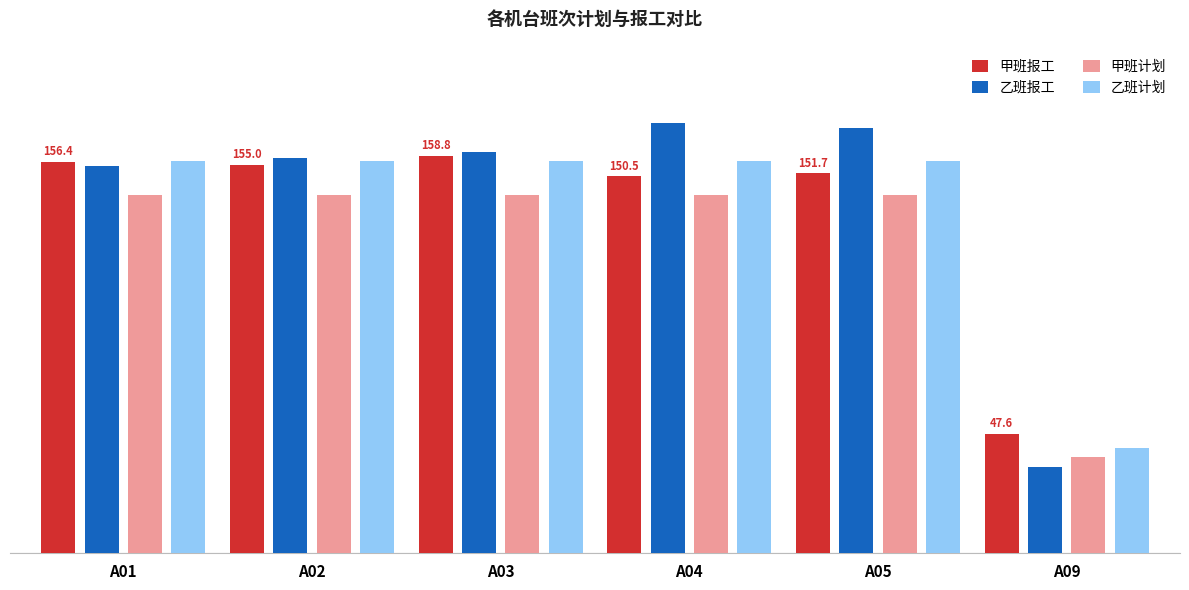

What is the sum of the 乙班计划 values at A02 and A09?

198.7